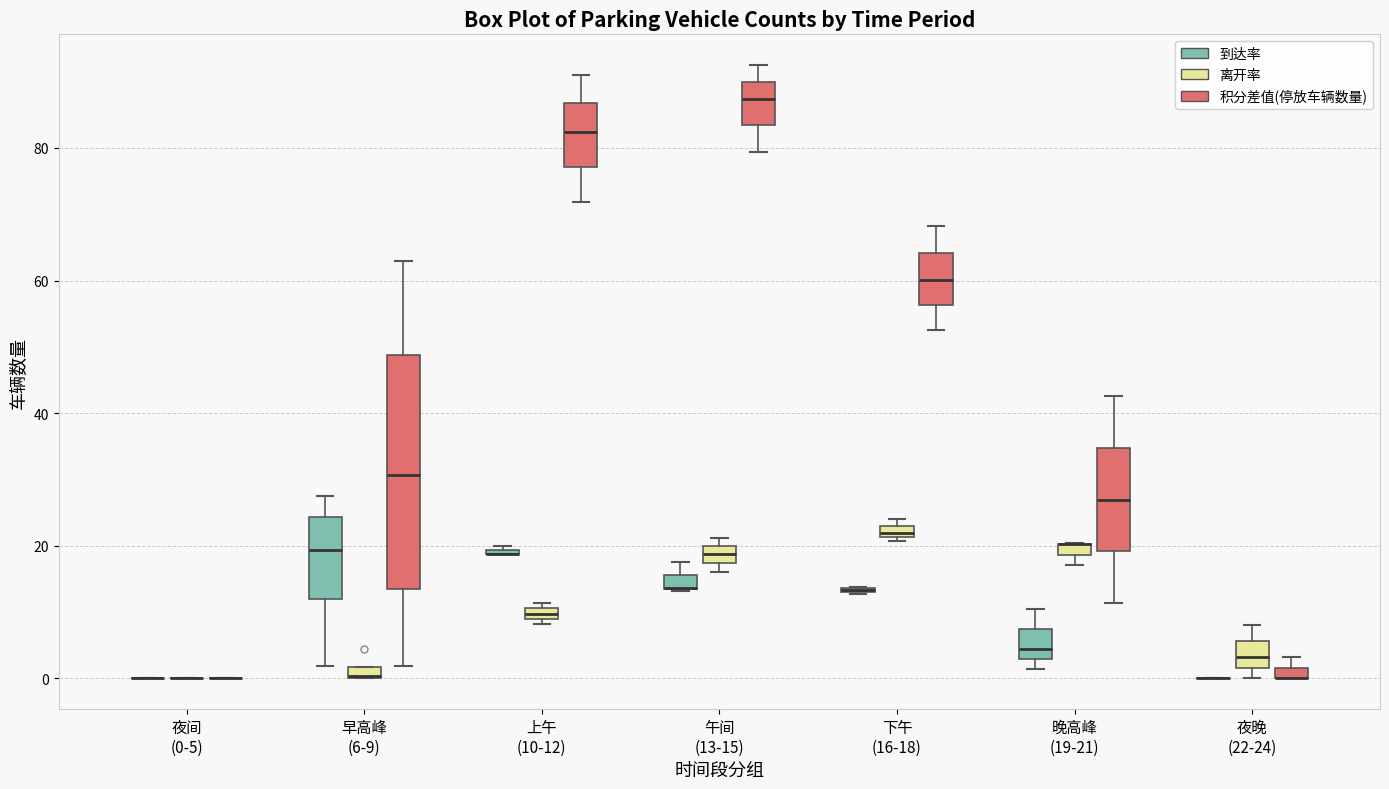

Which box is the tallest, from its lower edge to its upper edge?

早高峰 (6-9) (积分差值(停放车辆数量))